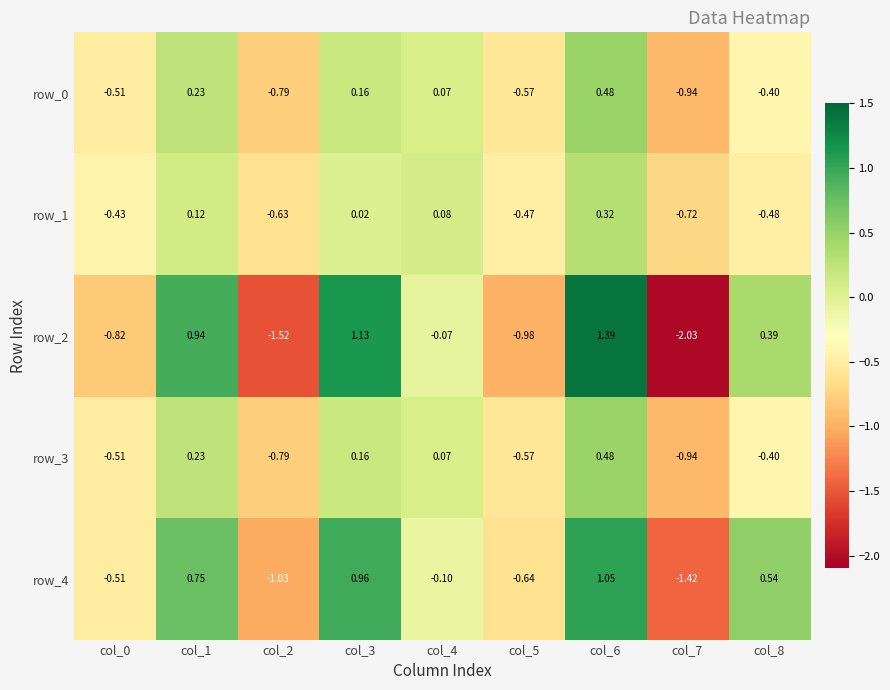

How many data points in row_4 are above 0?

4